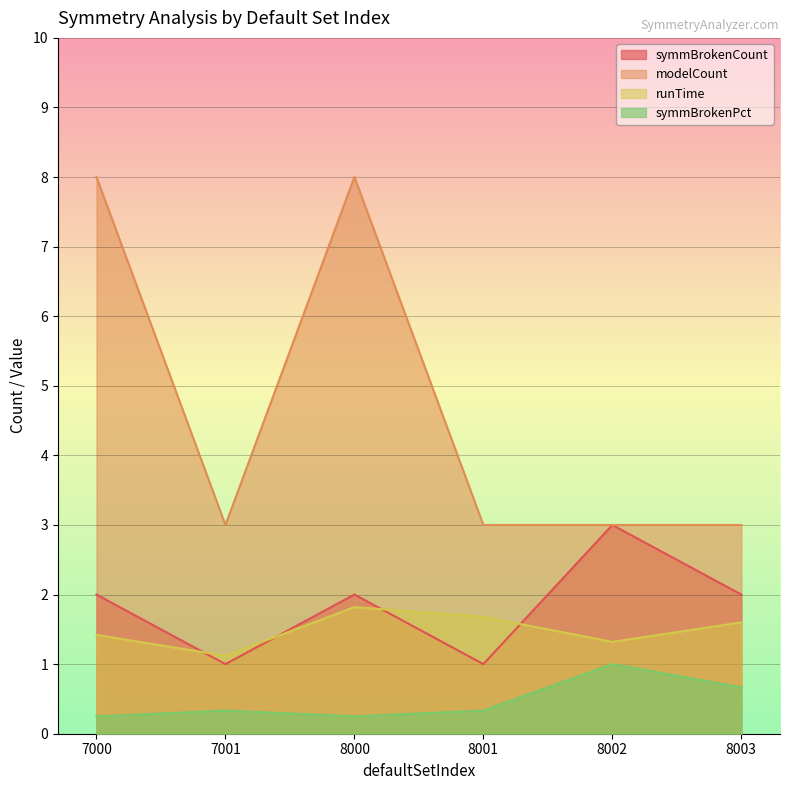

The value of runTime at 8001 is 2.8. True or false?

False